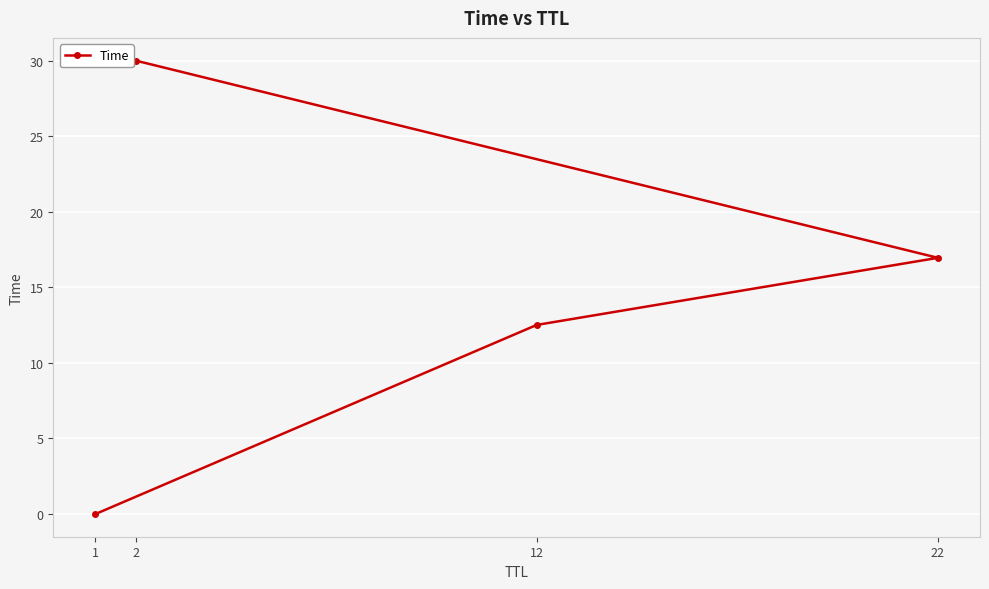

How many lines are shown in the chart?

1